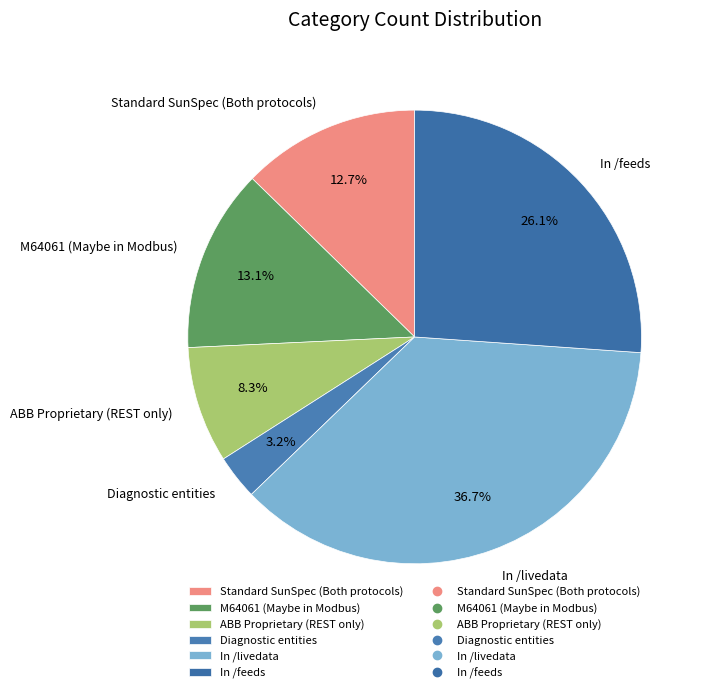

What is the total percentage of In /feeds and Standard SunSpec (Both protocols)?

38.8%